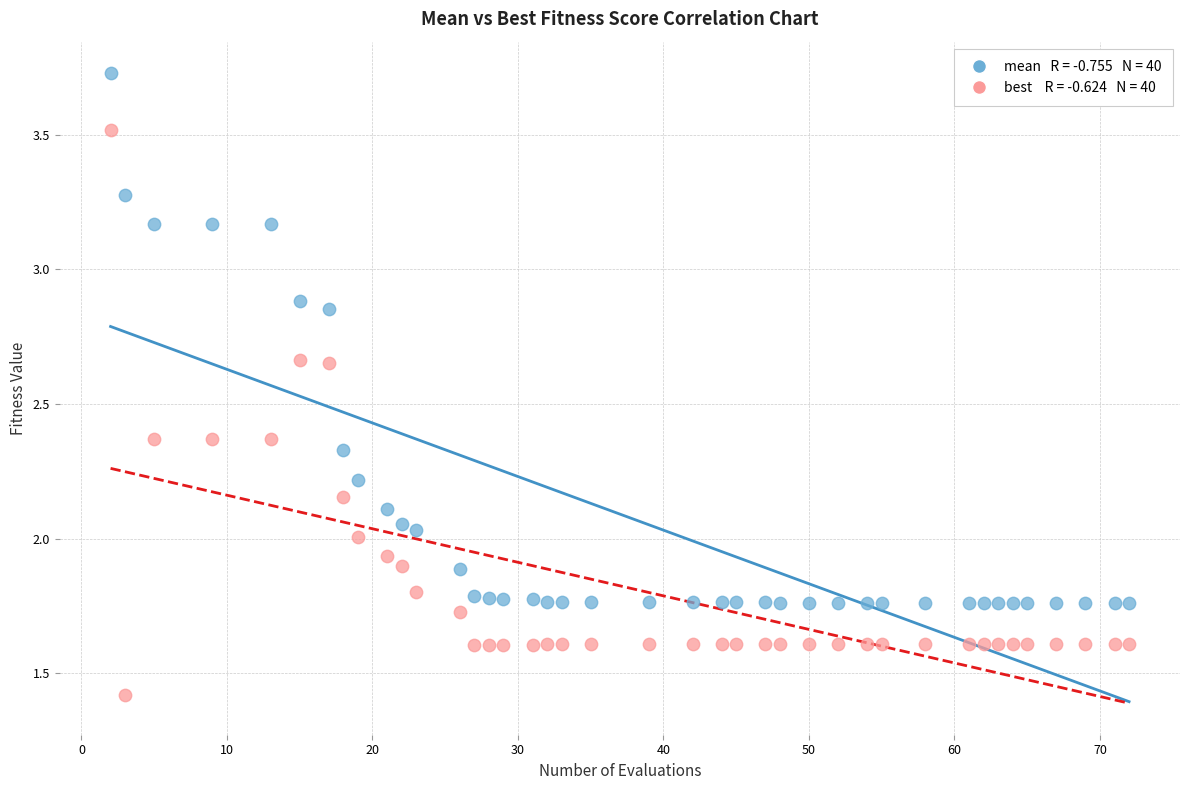

Across all data points, what is the range of X values (max minus min)?

70.0